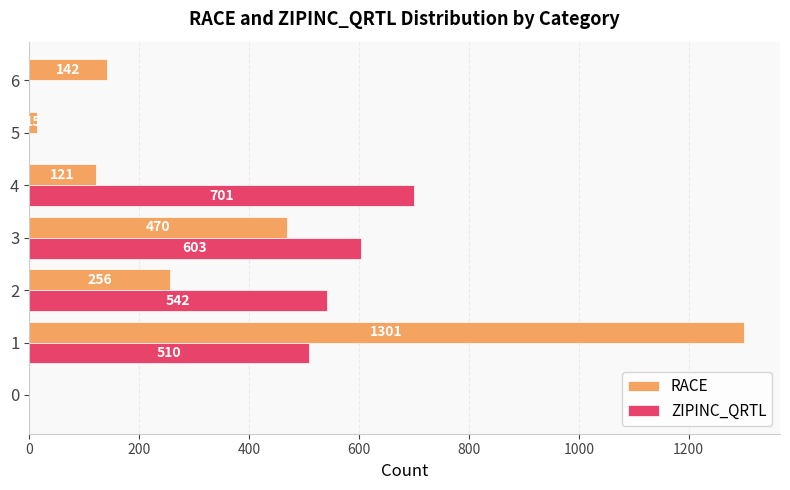

Is the value of RACE at 6 greater than the value of ZIPINC_QRTL at 6?

Yes